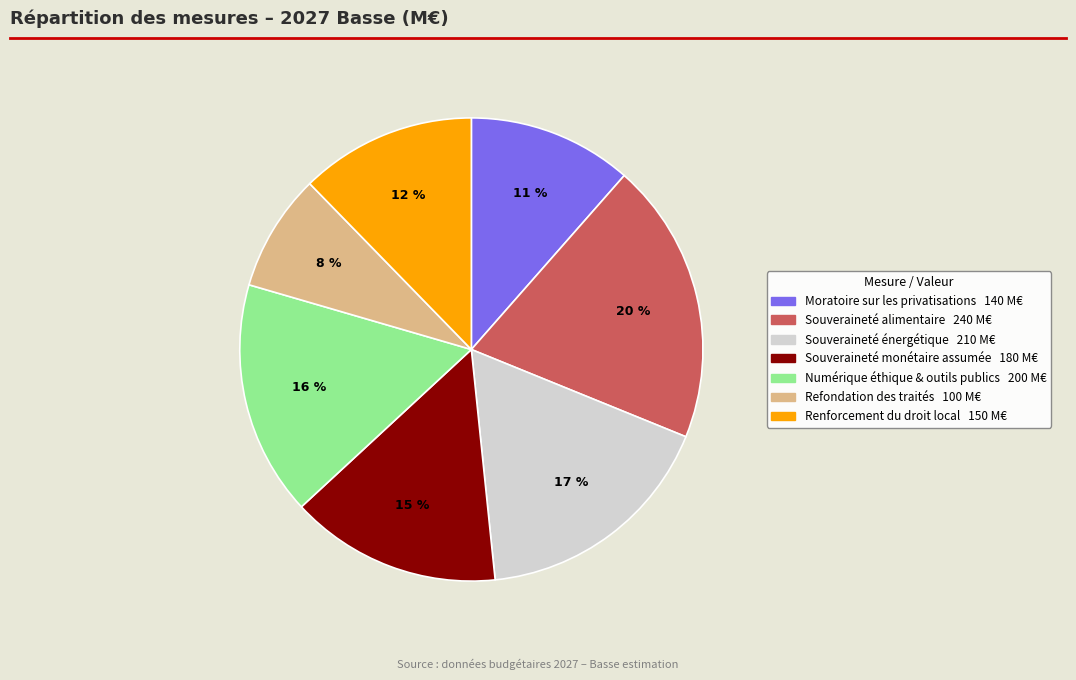

Is it true that Renforcement du droit local is 24% of the pie?

False